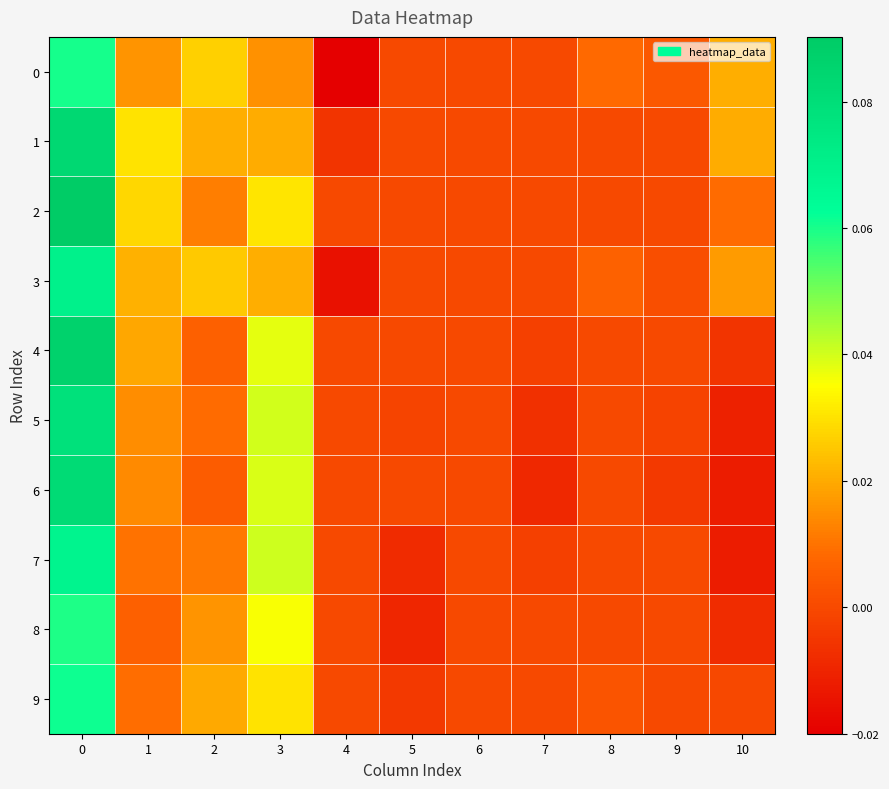

Reading left to right, list all the values displayed in this chart.

row_0: 0.1	0.0	0.0	0.0	-0.0	0.0	0.0	0.0	0.0	0.0	0.0
row_1: 0.1	0.0	0.0	0.0	-0.0	0.0	0.0	0.0	0.0	0.0	0.0
row_2: 0.1	0.0	0.0	0.0	0.0	0.0	0.0	0.0	0.0	0.0	0.0
row_3: 0.1	0.0	0.0	0.0	-0.0	0.0	0.0	0.0	0.0	0.0	0.0
row_4: 0.1	0.0	0.0	0.0	0.0	0.0	0.0	-0.0	0.0	0.0	-0.0
row_5: 0.1	0.0	0.0	0.0	0.0	-0.0	0.0	-0.0	0.0	-0.0	-0.0
row_6: 0.1	0.0	0.0	0.0	0.0	0.0	0.0	-0.0	0.0	-0.0	-0.0
row_7: 0.1	0.0	0.0	0.0	0.0	-0.0	0.0	-0.0	0.0	0.0	-0.0
row_8: 0.1	0.0	0.0	0.0	0.0	-0.0	0.0	0.0	0.0	0.0	-0.0
row_9: 0.1	0.0	0.0	0.0	0.0	-0.0	0.0	0.0	0.0	0.0	-0.0